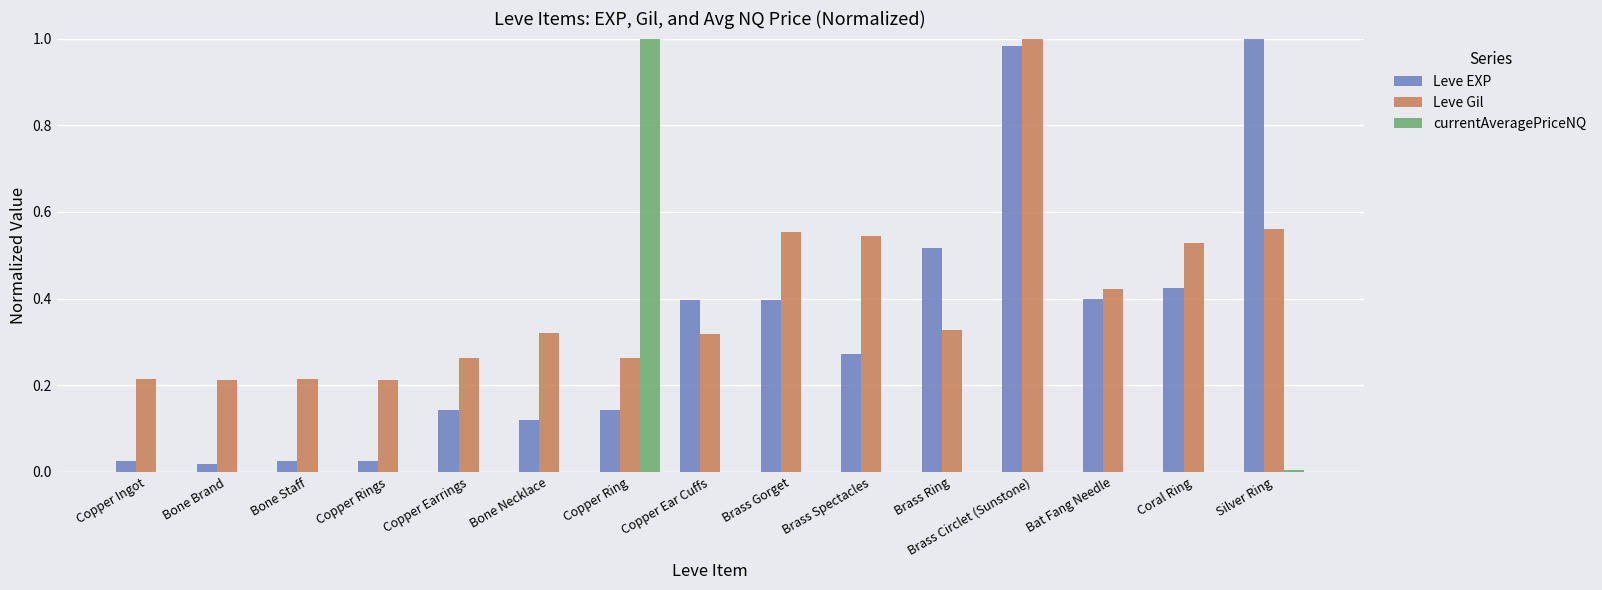

Which series changed the most between Copper Earrings and Copper Ear Cuffs?

Leve EXP